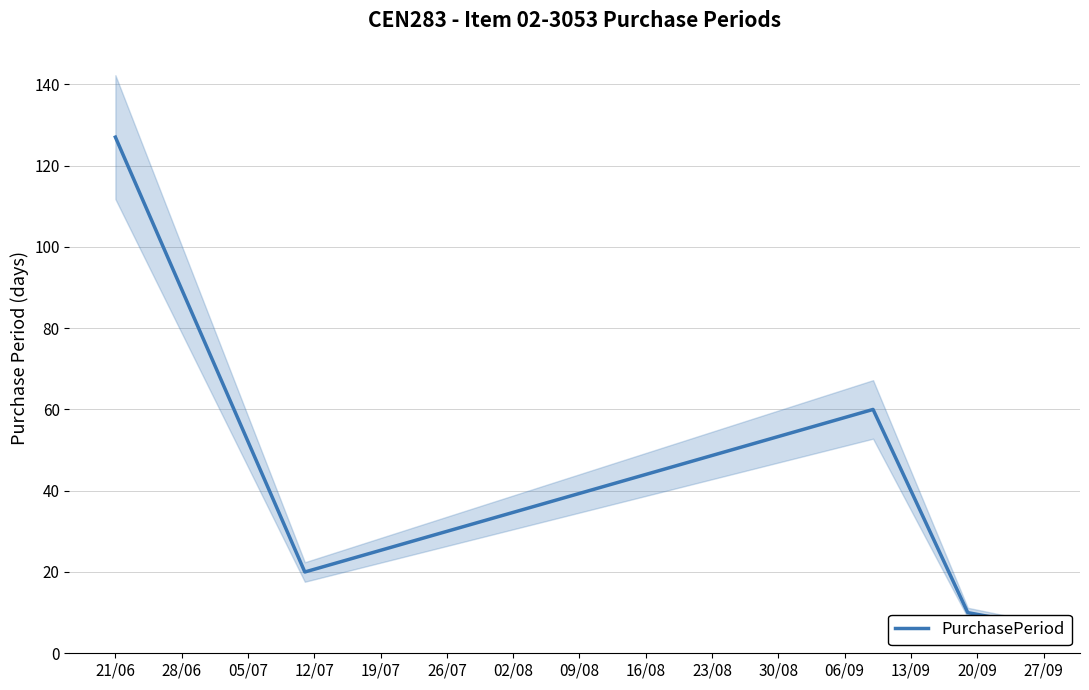

Which category has the highest value across all series?

21/06